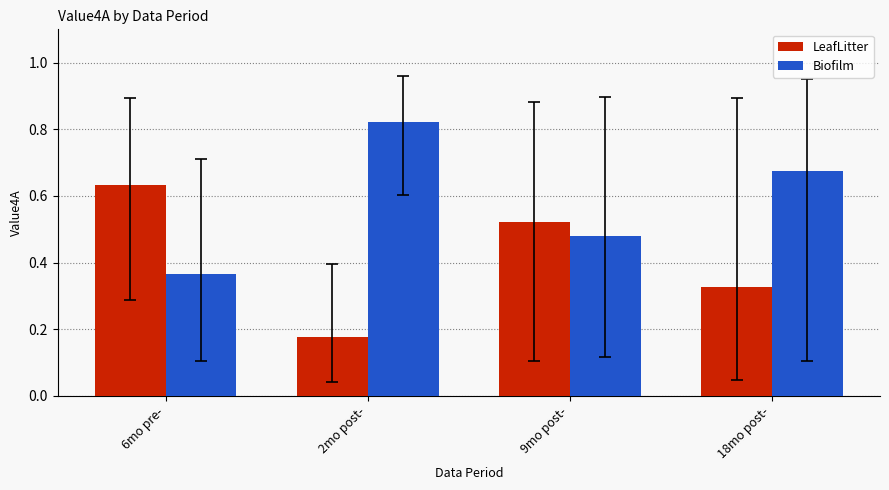

At which category does the chart reach its peak across all series?

2mo post-